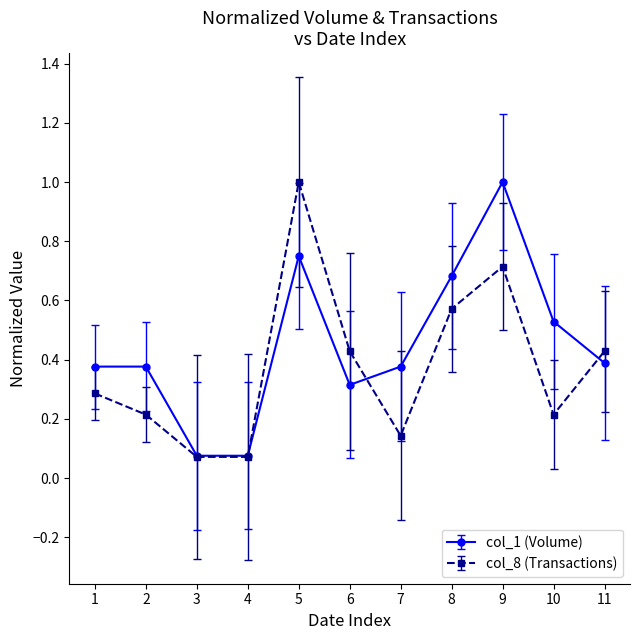

In col_8 (Transactions), how many points are higher than both neighbors (excluding endpoints)?

2